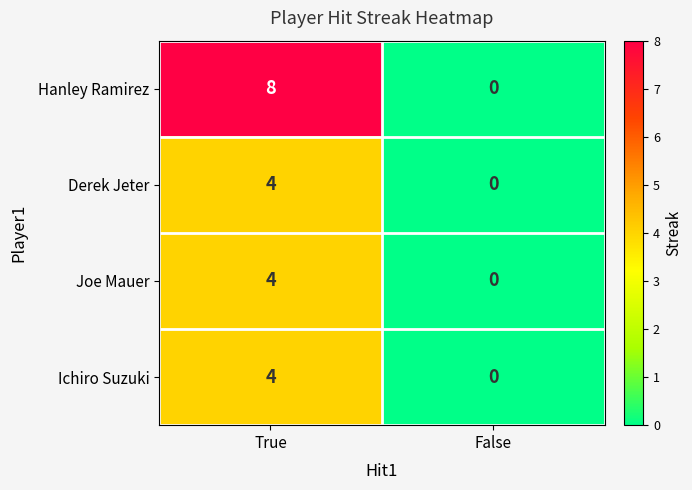

What is the difference between the Ichiro Suzuki values at False and True?

4